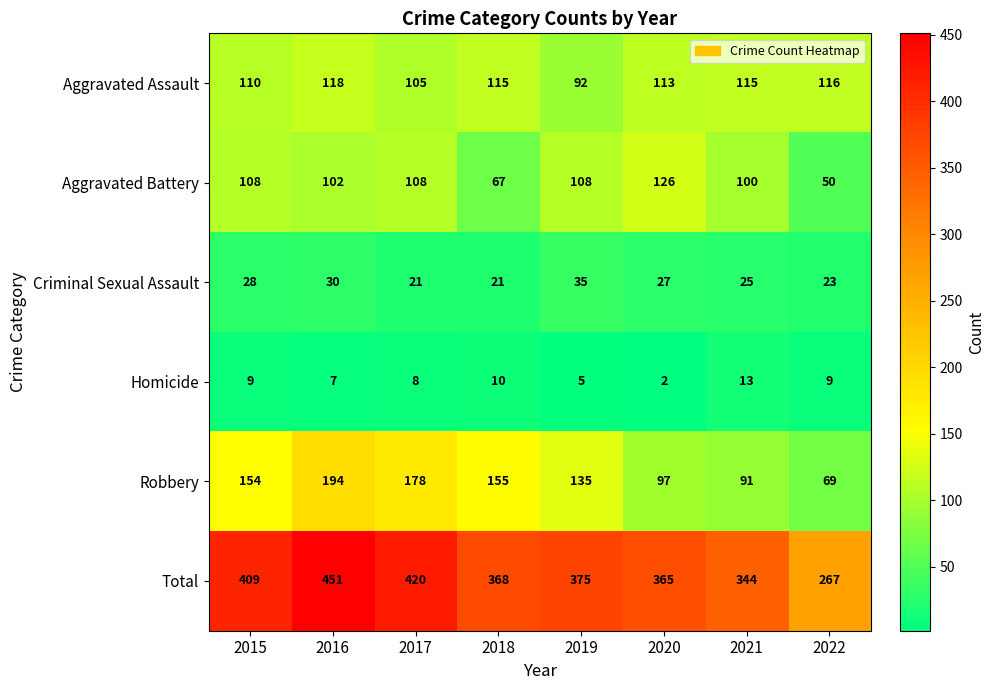

Is it true that Aggravated Battery equals 27 at 2018?

False